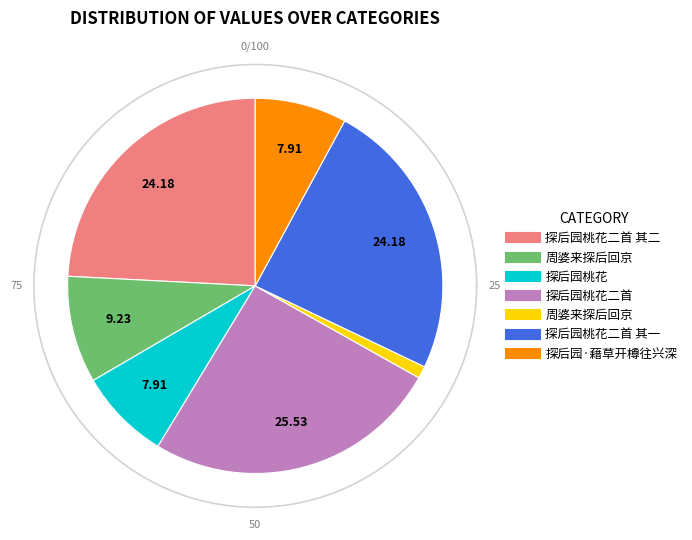

Is there a majority slice in this chart?

No